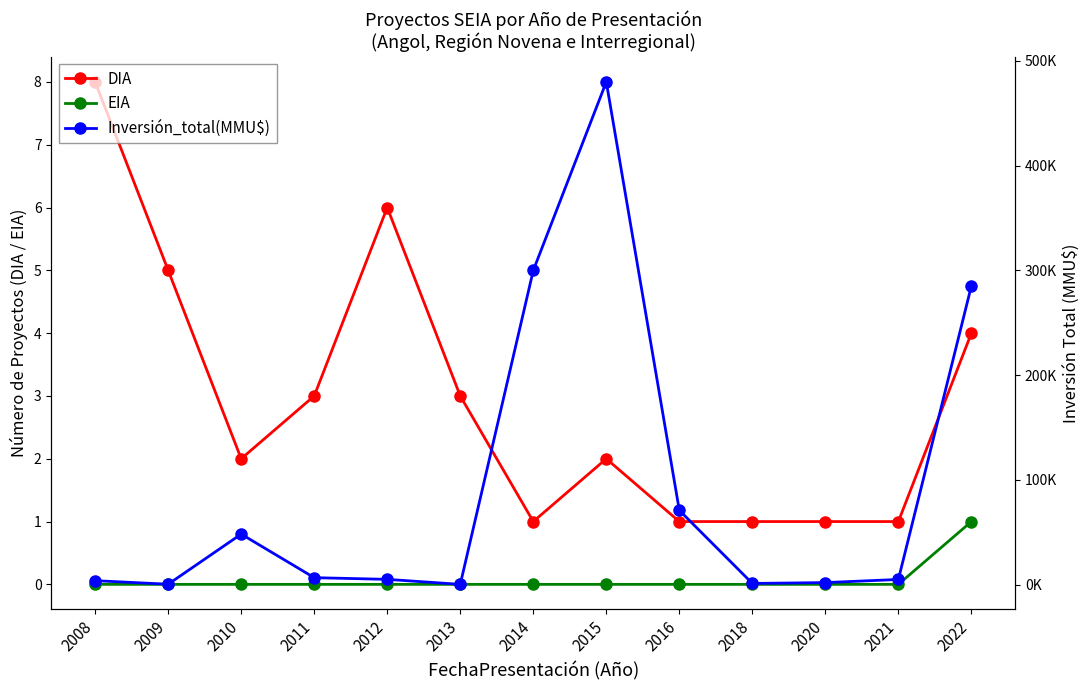

What are all the series names shown in the legend?

DIA, EIA, Inversión_total(MMU$)